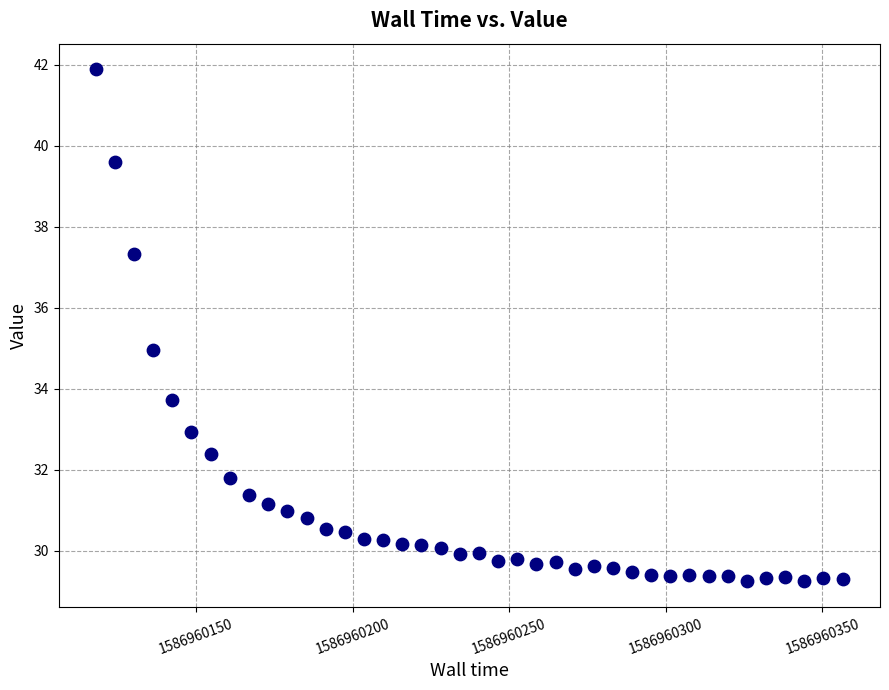

What is the range of Y values (max minus min)?

12.6